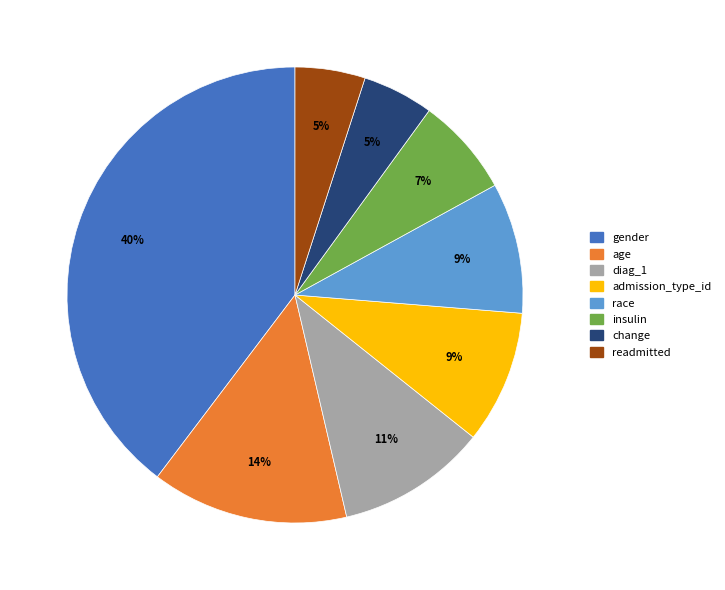

Does readmitted represent more than half of the total?

No